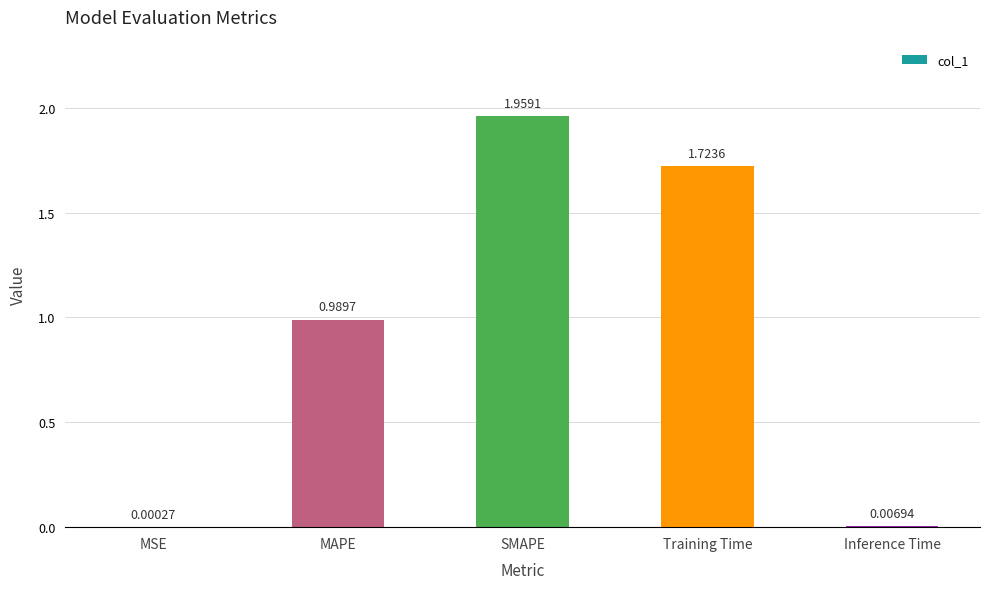

At which category does the chart reach its peak across all series?

SMAPE